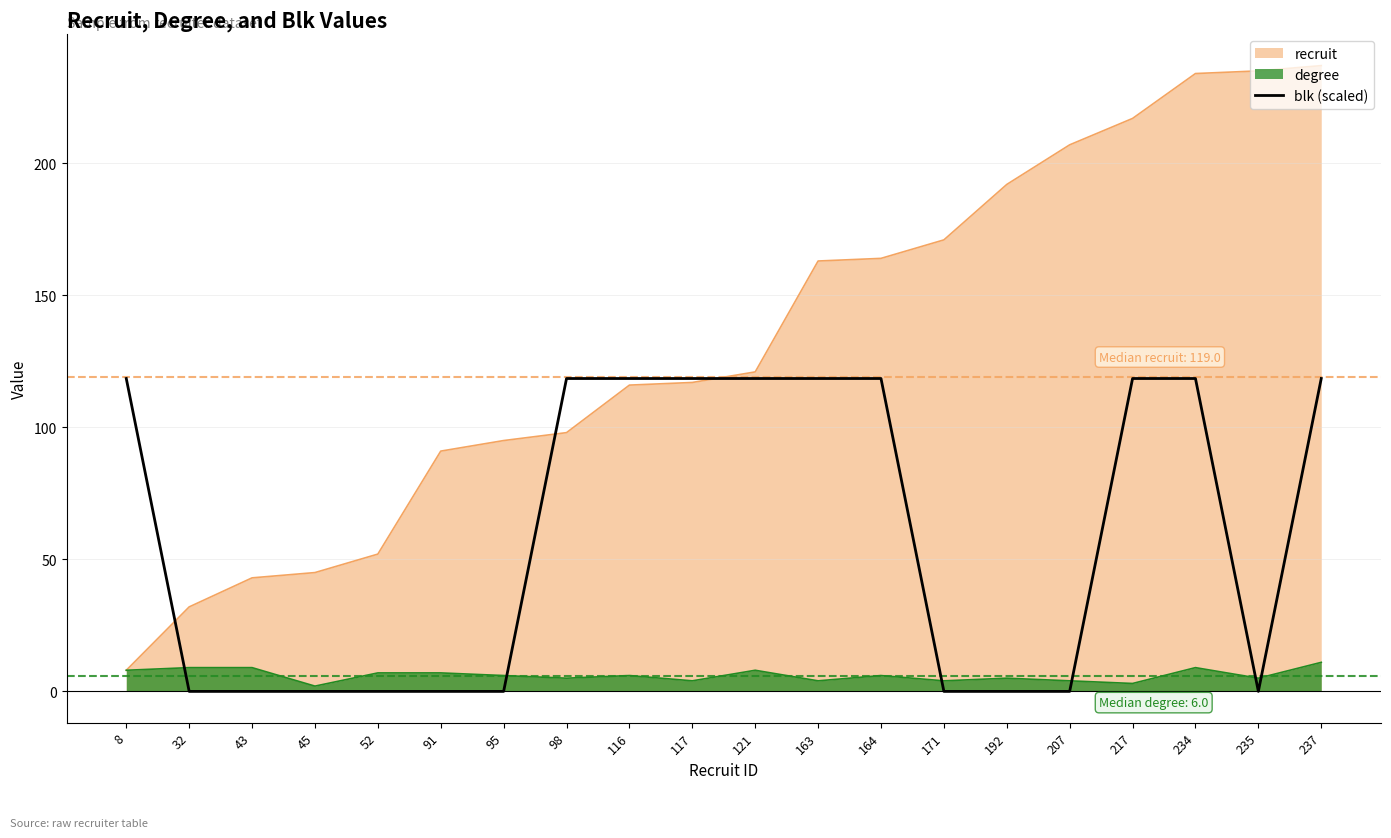

List the series in order of their peak value, highest first.

recruit, blk (scaled), degree